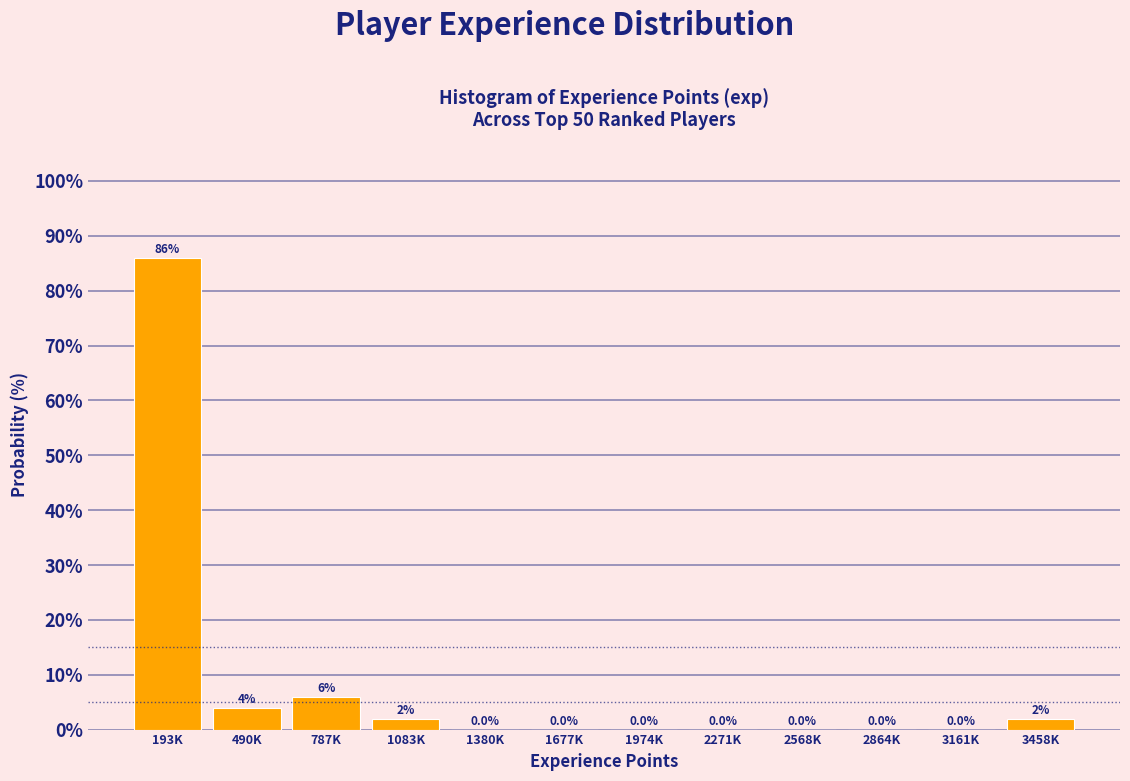

Reading left to right, transcribe all the data shown in this chart.

193K=86	490K=4	787K=6	1083K=2	1380K=0	1677K=0	1974K=0	2271K=0	2568K=0	2864K=0	3161K=0	3458K=2